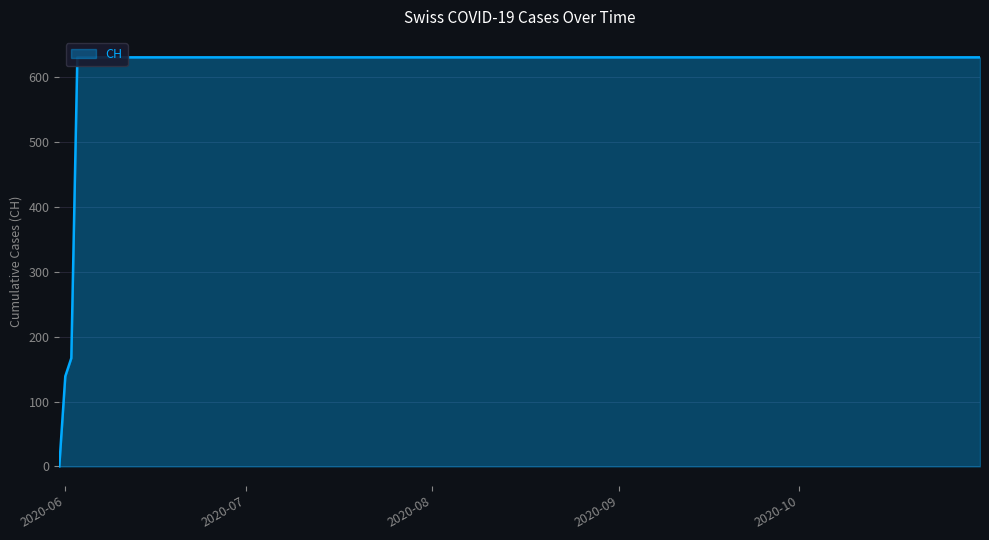

What is the sum of the values at 2020-06-20 and 2020-06-01?

770